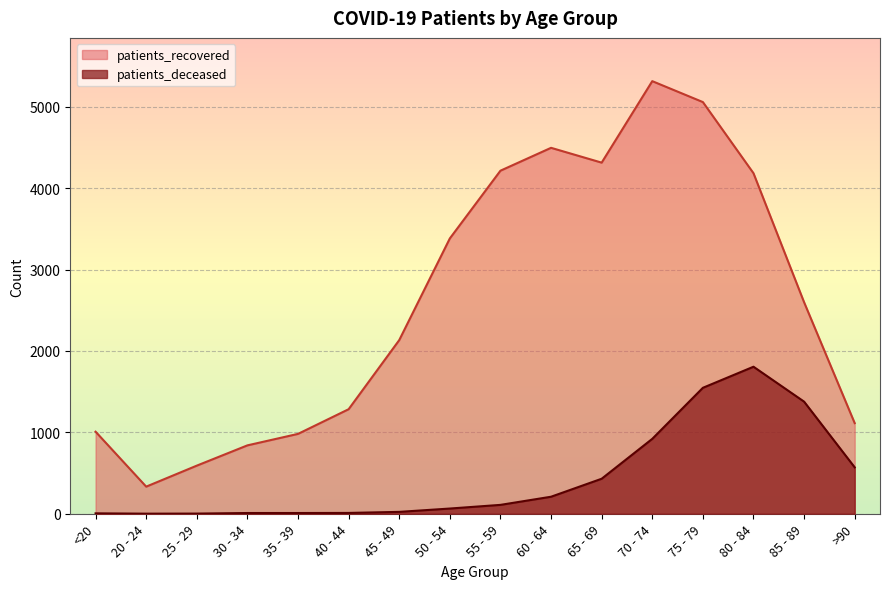

What are all the series names shown in the legend?

patients_recovered, patients_deceased